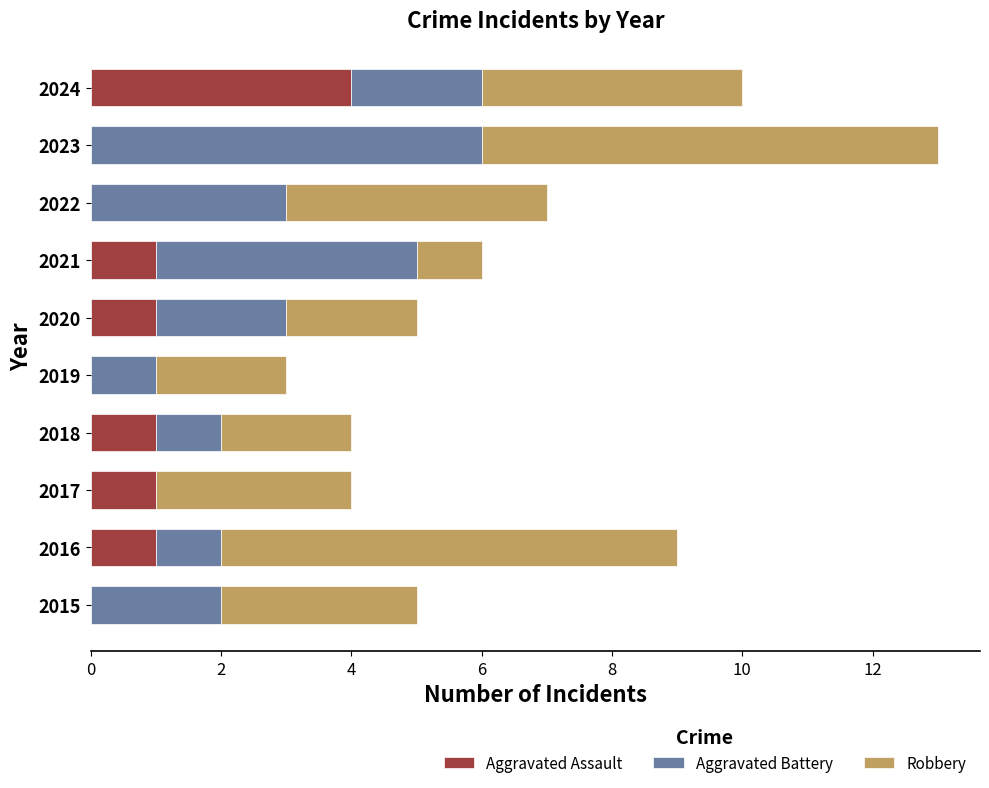

What is the highest value of the Aggravated Assault series?

4